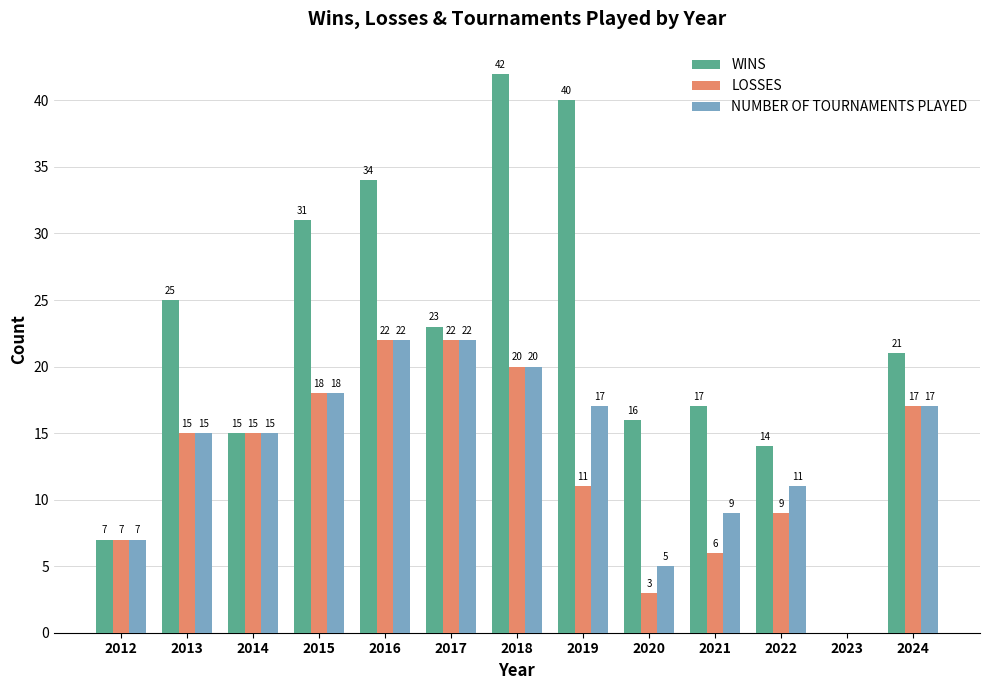

How many groups of bars are there?

13